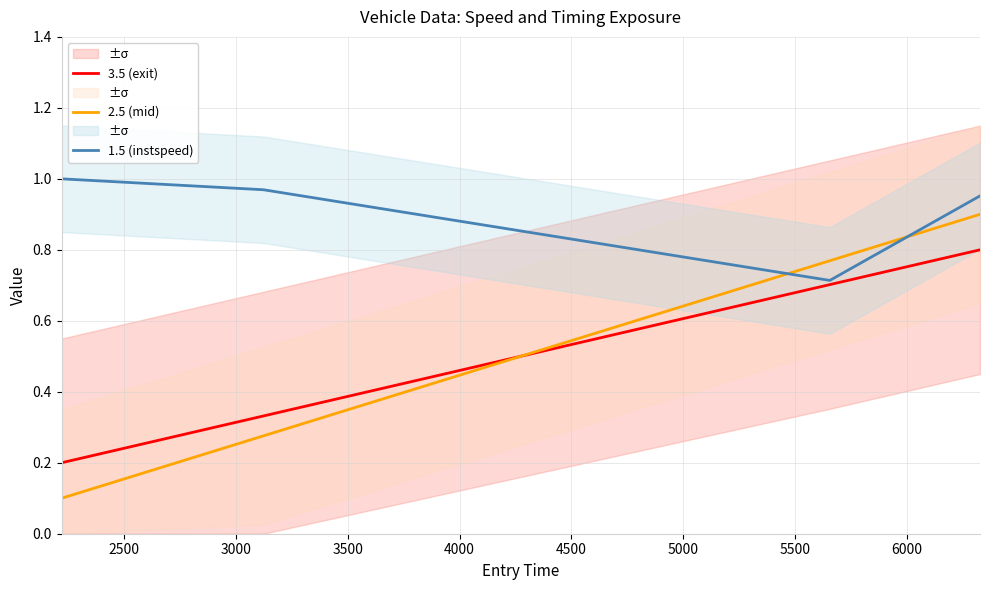

True or false: 1.5 (instspeed) and 3.5 (exit) intersect in this chart.

False